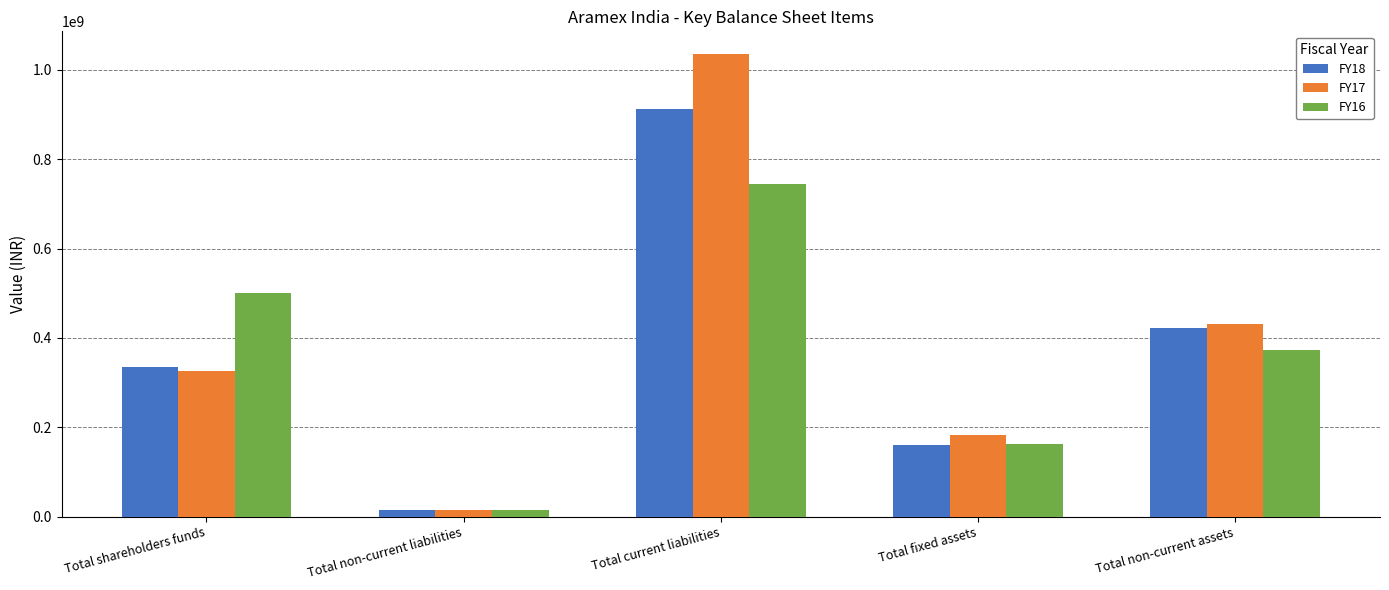

How many FY17 values are between 182757559 and 431862074?

3